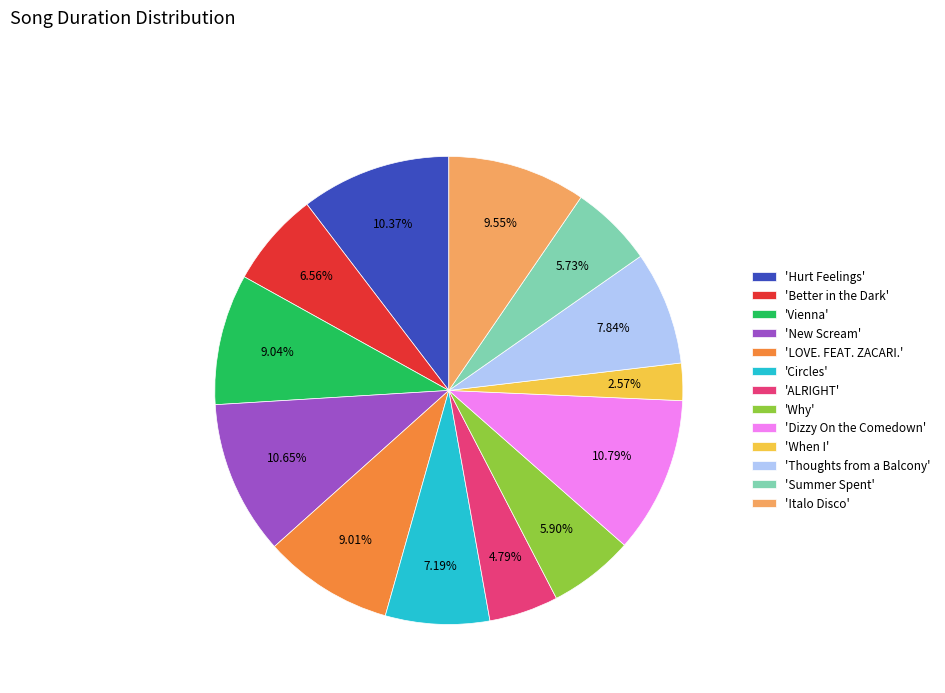

Approximately how many times larger is the value at 'Italo Disco' compared to 'Dizzy On the Comedown'?

0.9